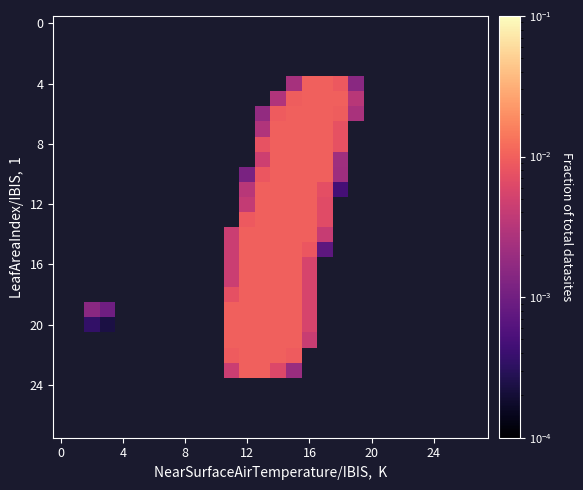

How many distinct data groups are displayed?

28